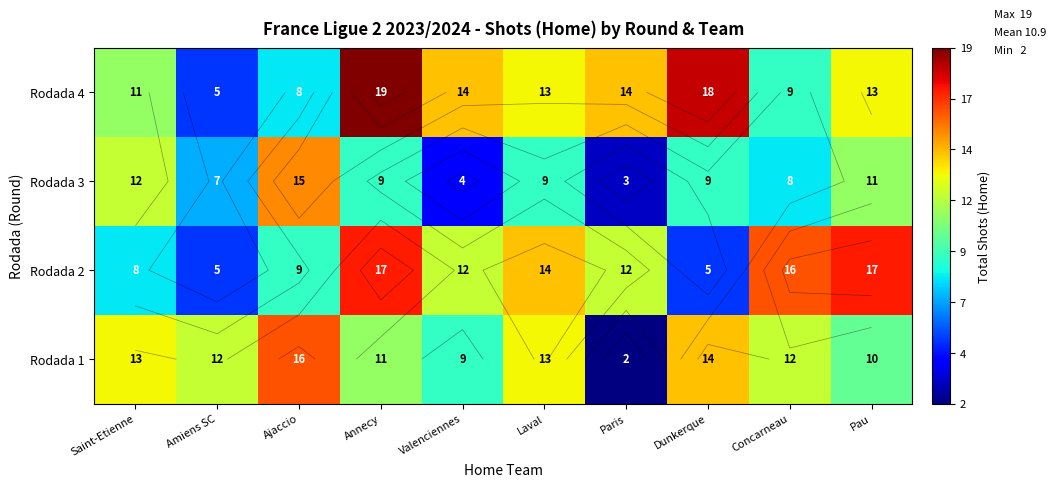

Where is Rodada 1 nearest to the value 9?

Valenciennes